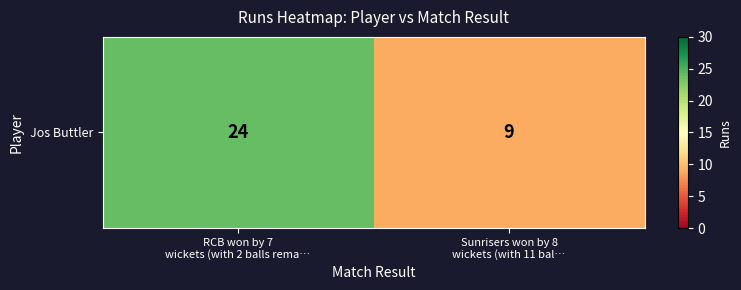

Count the number of data series in this chart.

1